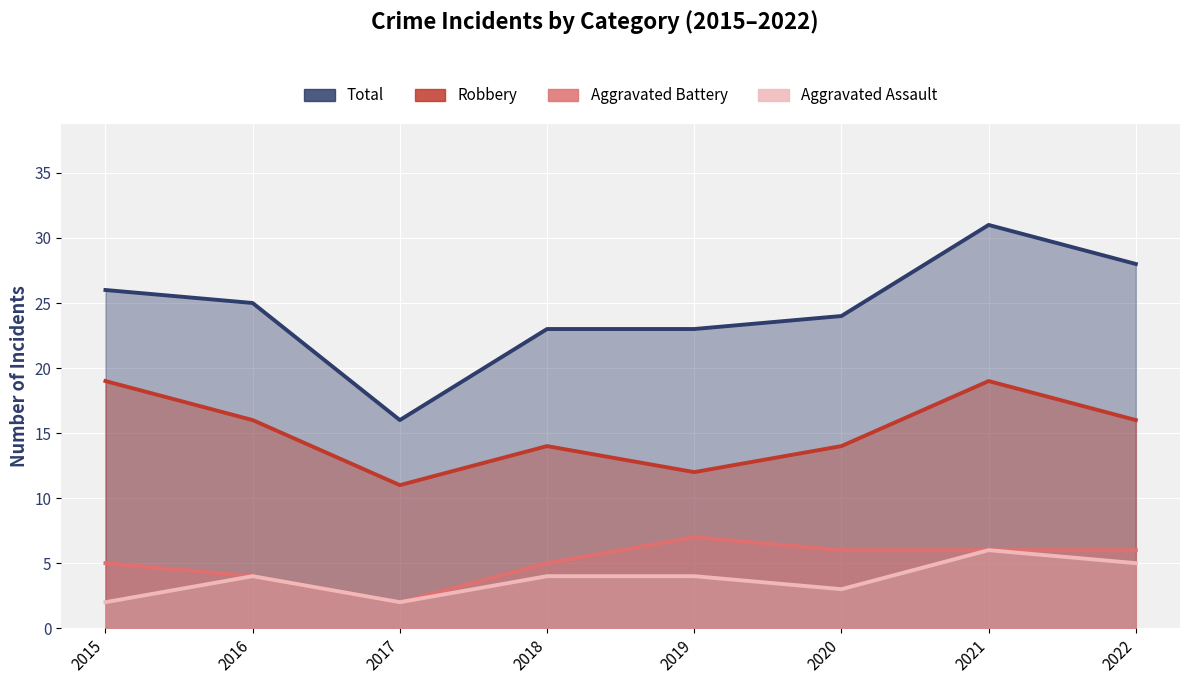

True or false: Robbery and Aggravated Battery cross at least once.

False